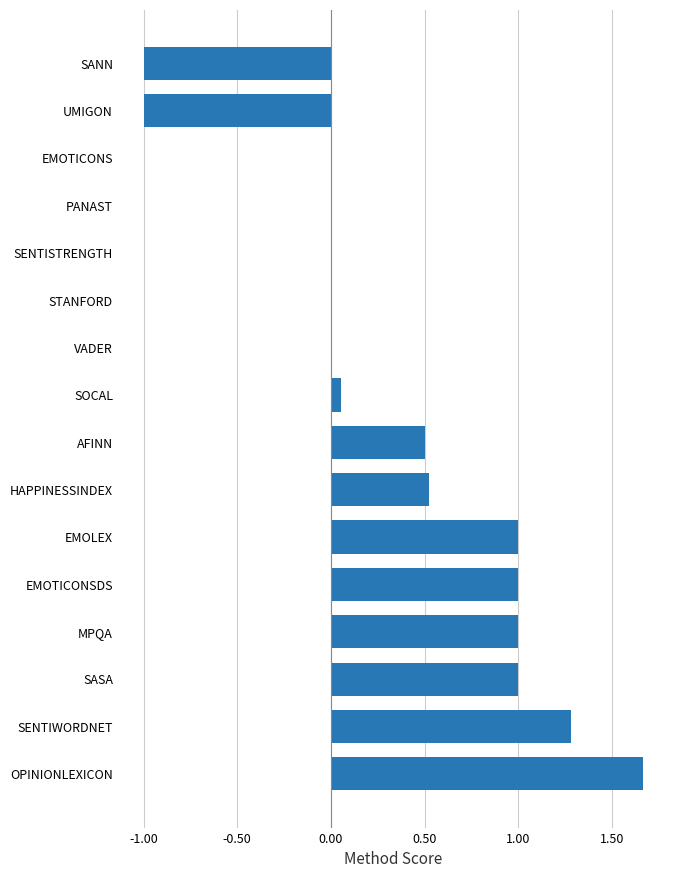

What is the sum of the values at SASA and OPINIONLEXICON?

2.7